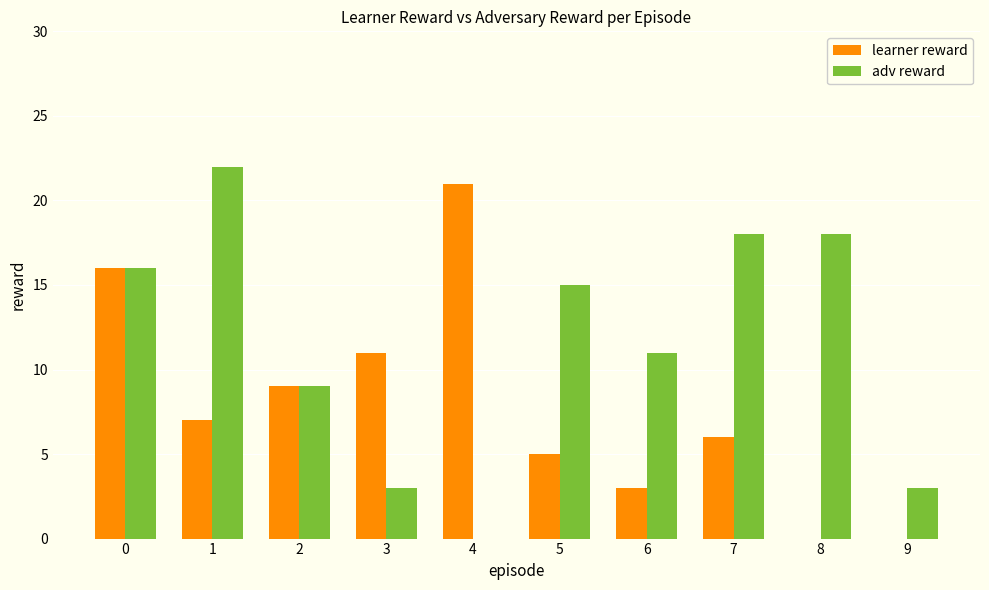

Which series has the widest spread of values?

adv reward